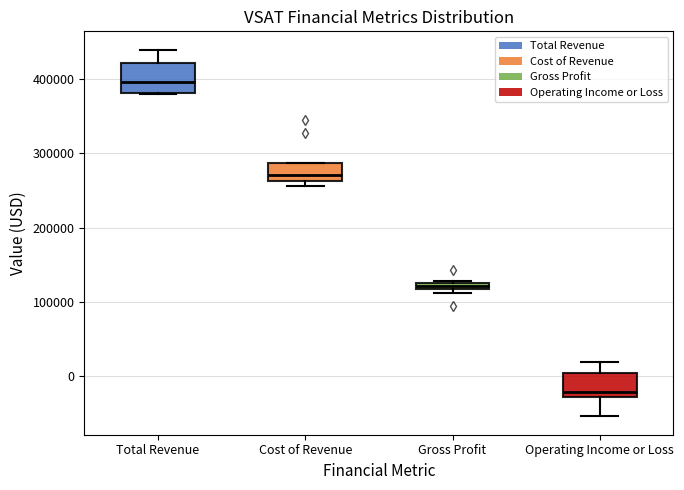

Where is the upper edge of the box for Total Revenue on the y-axis? The values are not printed on the chart, so give them approximately, as read against the axis.

420000